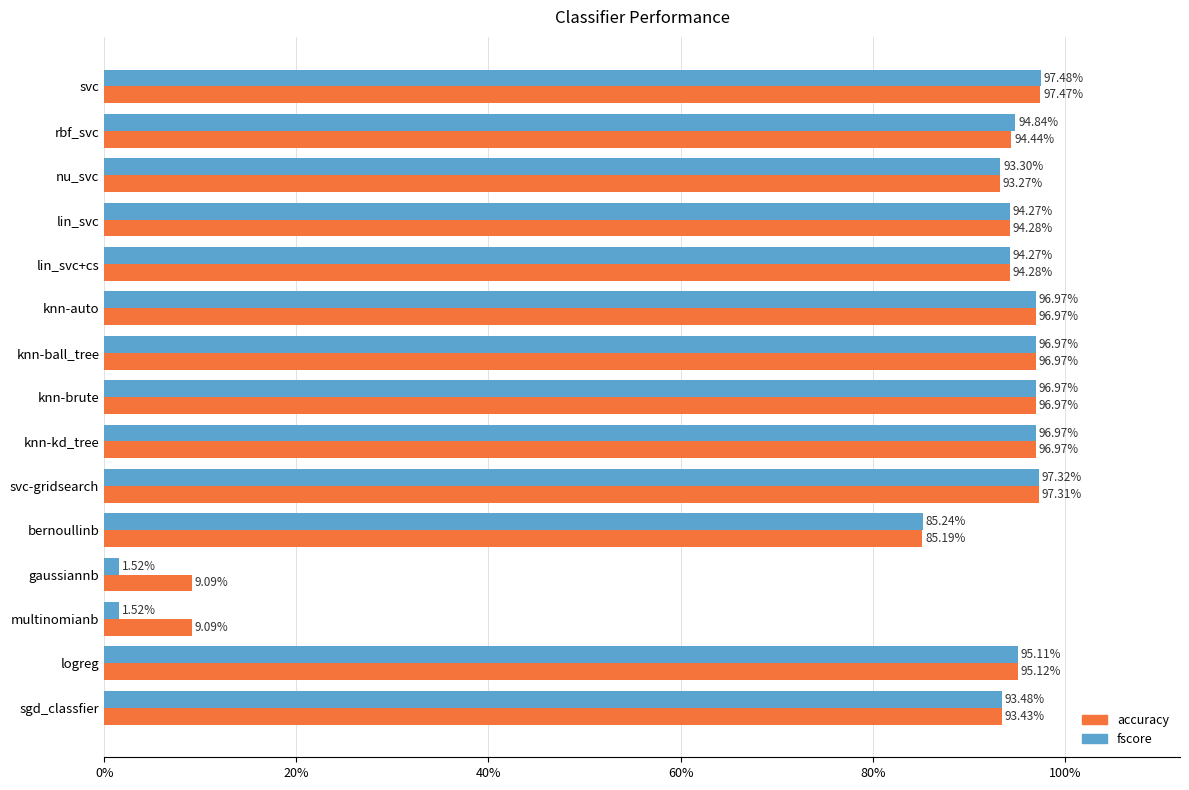

What is the difference between the maximum and minimum values in the accuracy series?

0.9